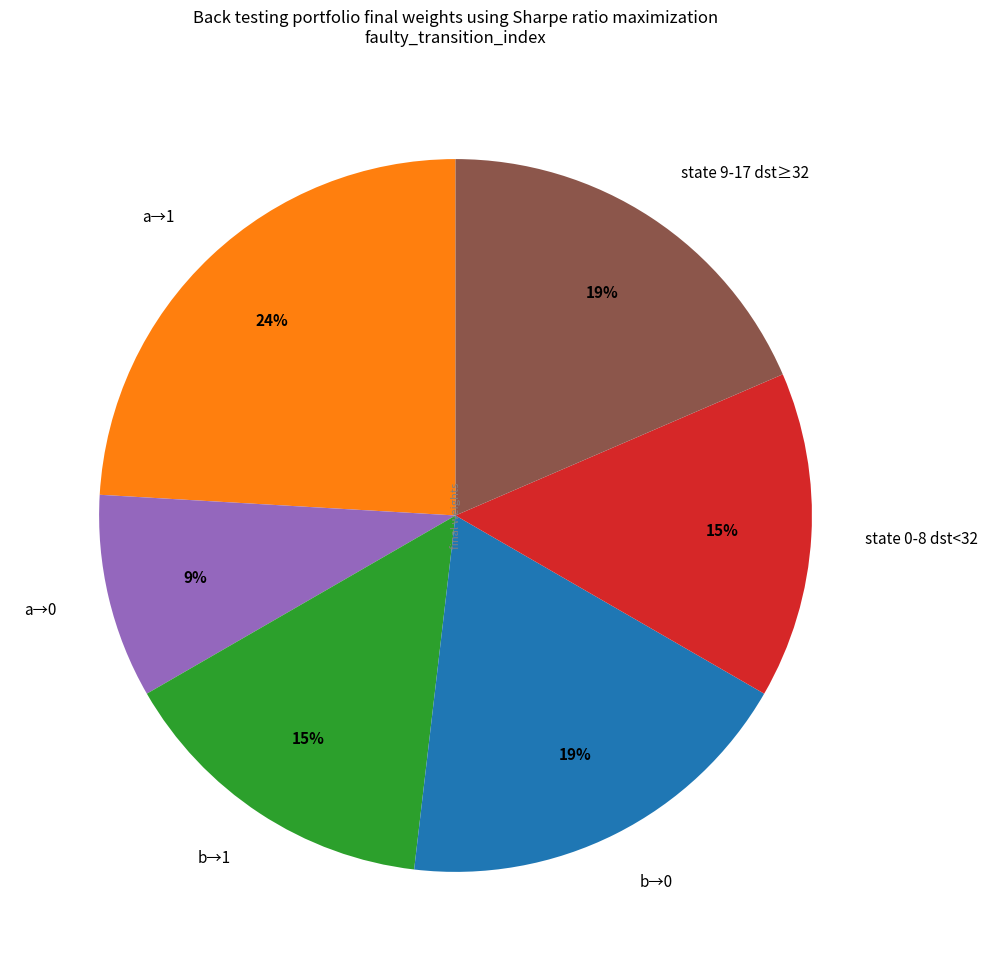

Which slice is the smallest?

a→0